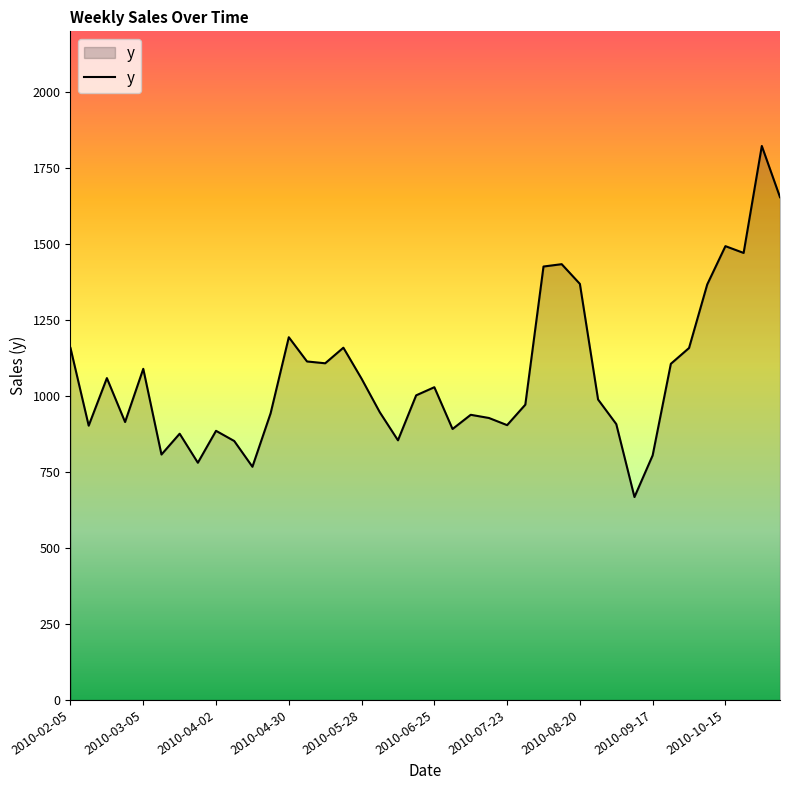

What is the difference between the maximum and minimum values?

1155.1